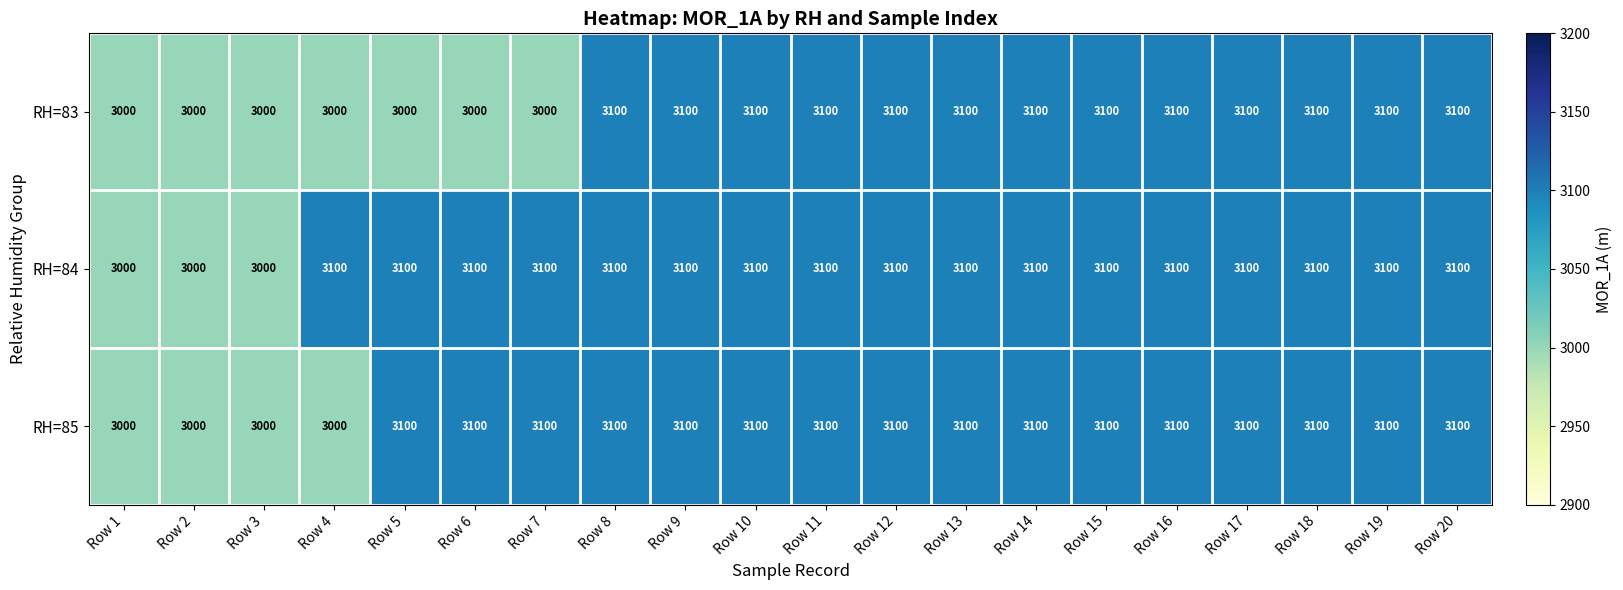

What is the total value across all series at Row 4?

9100